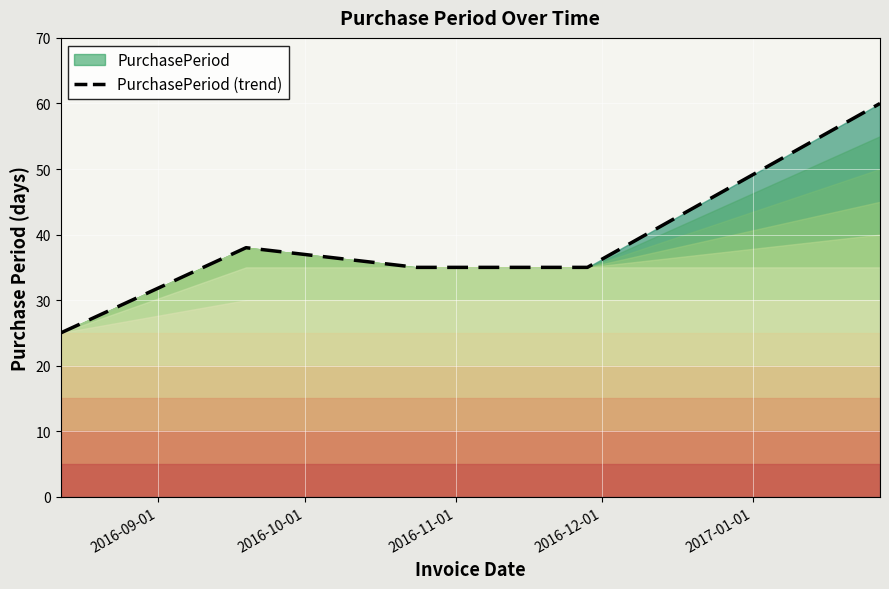

What is the maximum value shown in the chart?

60